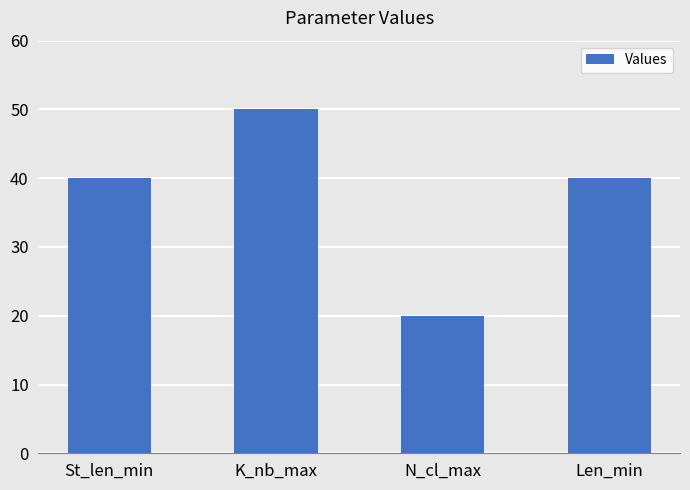

What is the value of the 3rd bar from the left?

20